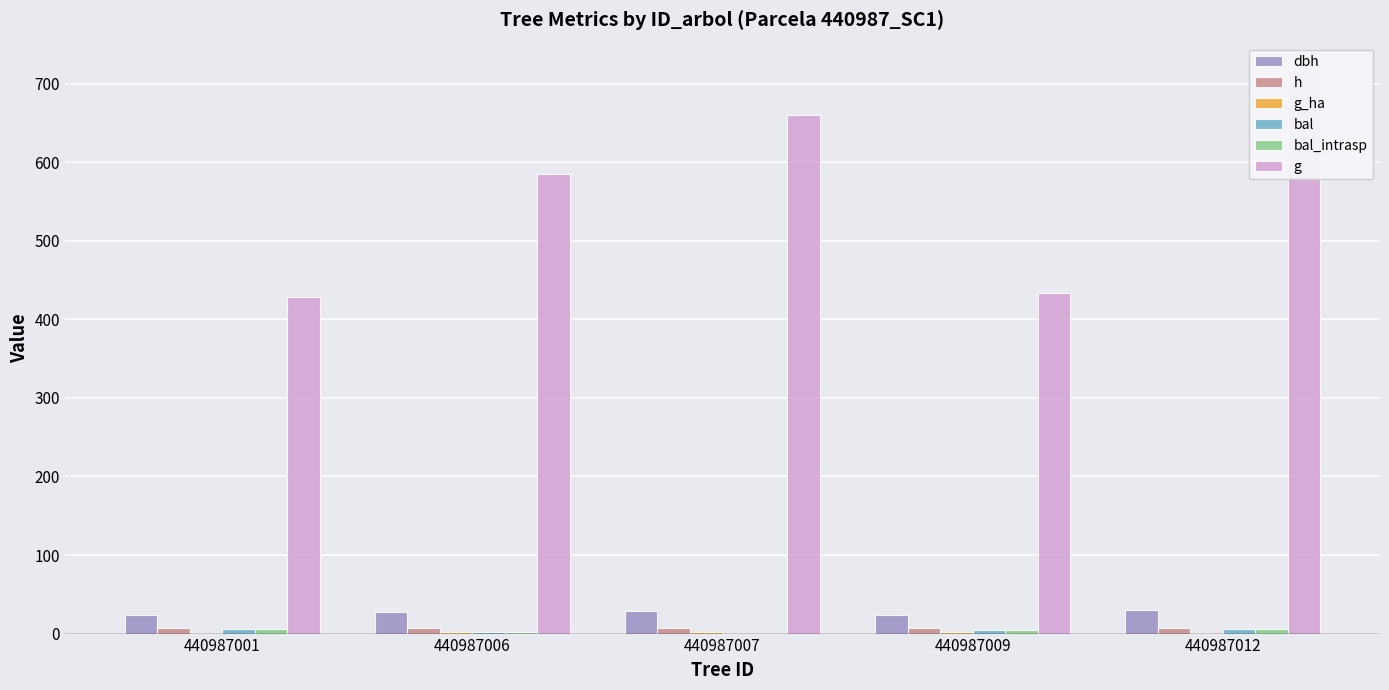

What is the maximum value for g?

716.6